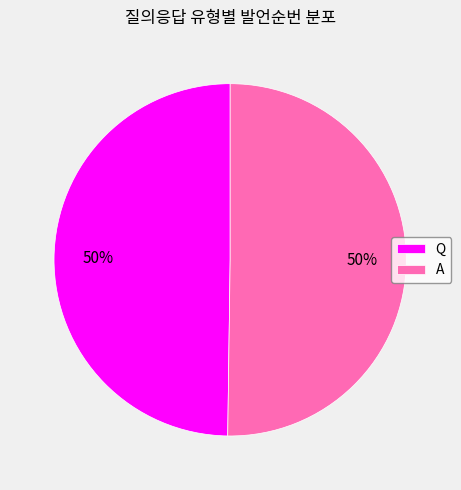

Combined, do A and Q account for over 50%?

Yes